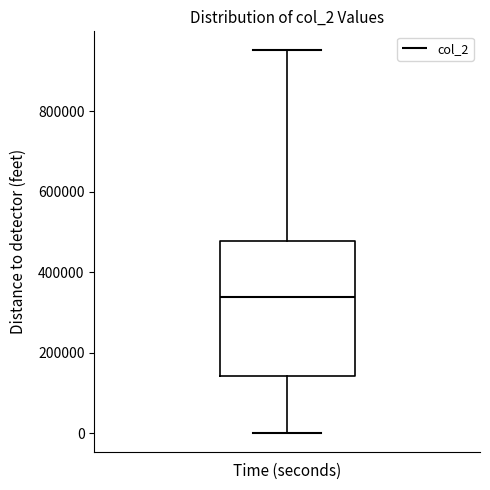

Transcribe this box plot: give where the median line is, the range the box spans, and where the two whiskers end, as read against the y-axis. The values are not printed on the chart, so give them approximately, as read against the axis.

median 340000, box 140000 to 480000, whiskers 0 to 960000